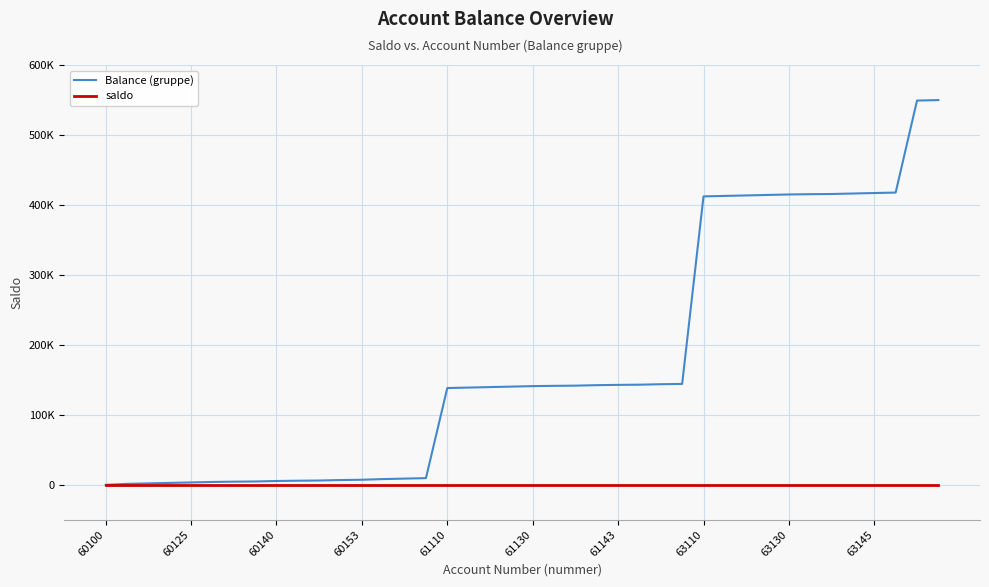

List the series in order of their overall mean, highest first.

Balance (gruppe), saldo